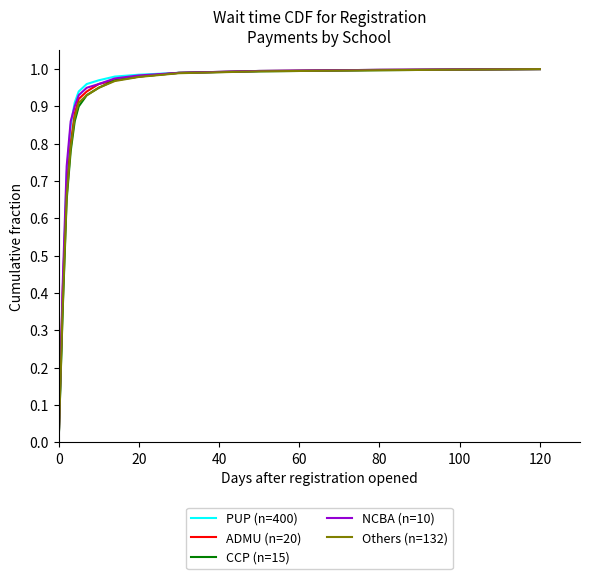

What is the average value of the PUP (n=400) series?

0.8